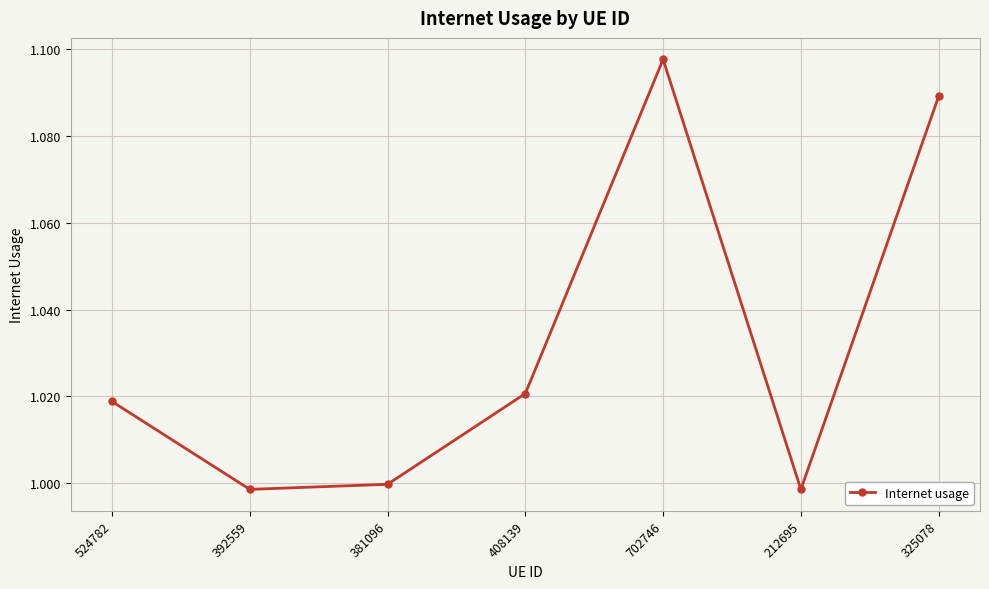

Where is the first local minimum?

392559